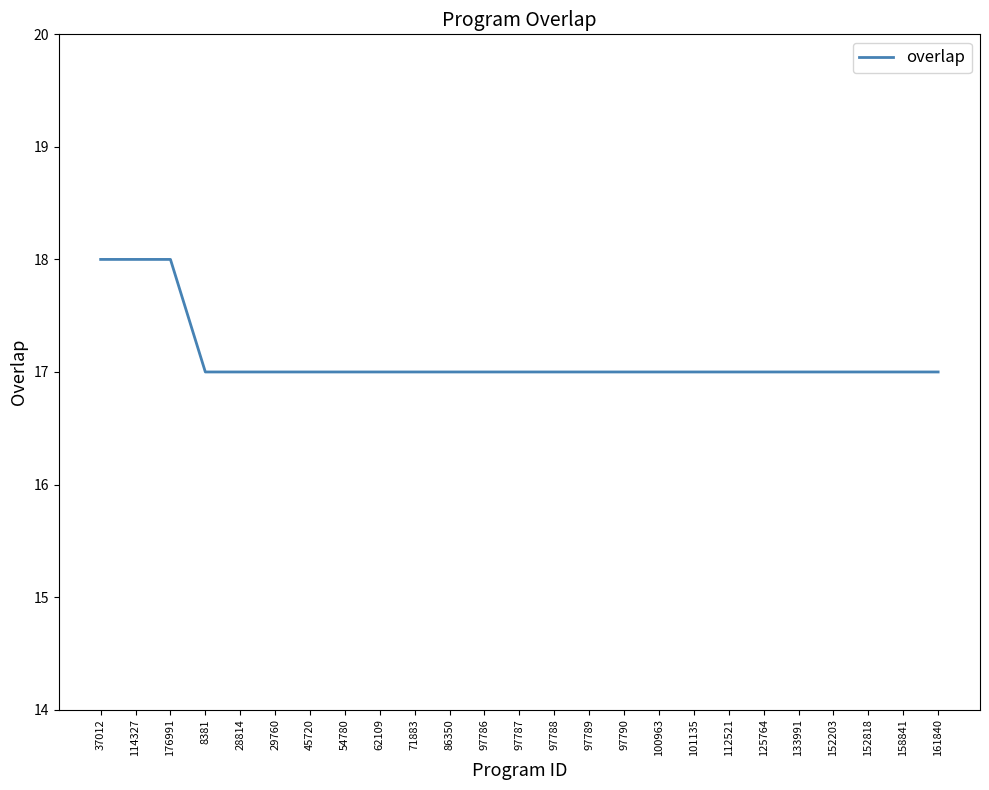

Does the chart display data point markers on the line(s)?

No